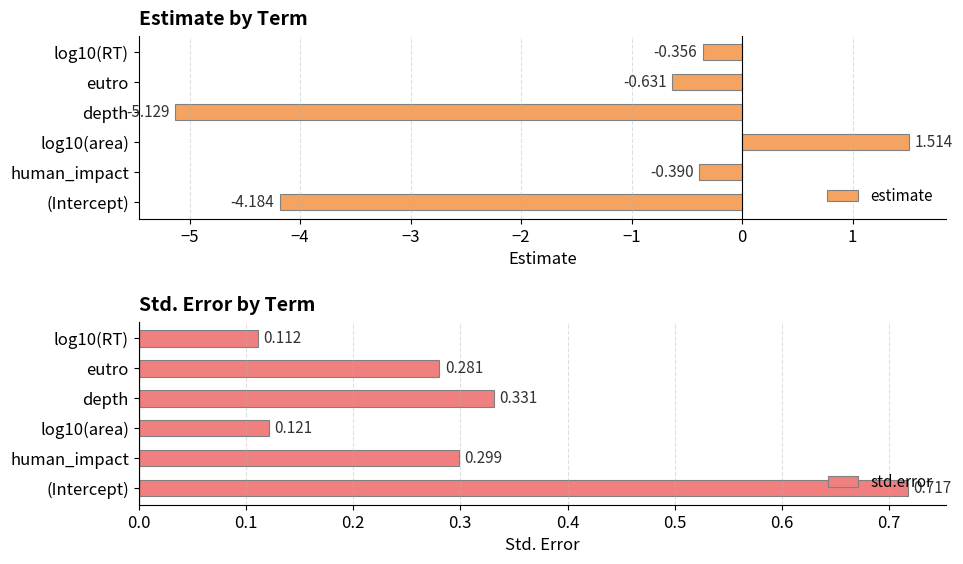

Which category has the lowest value in the estimate series?

depth